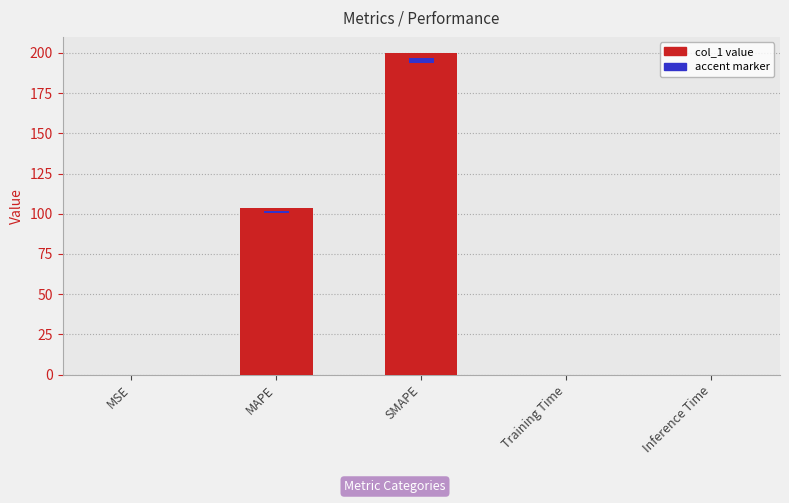

List the labels in order of value, largest first.

SMAPE, MAPE, Training Time, Inference Time, MSE